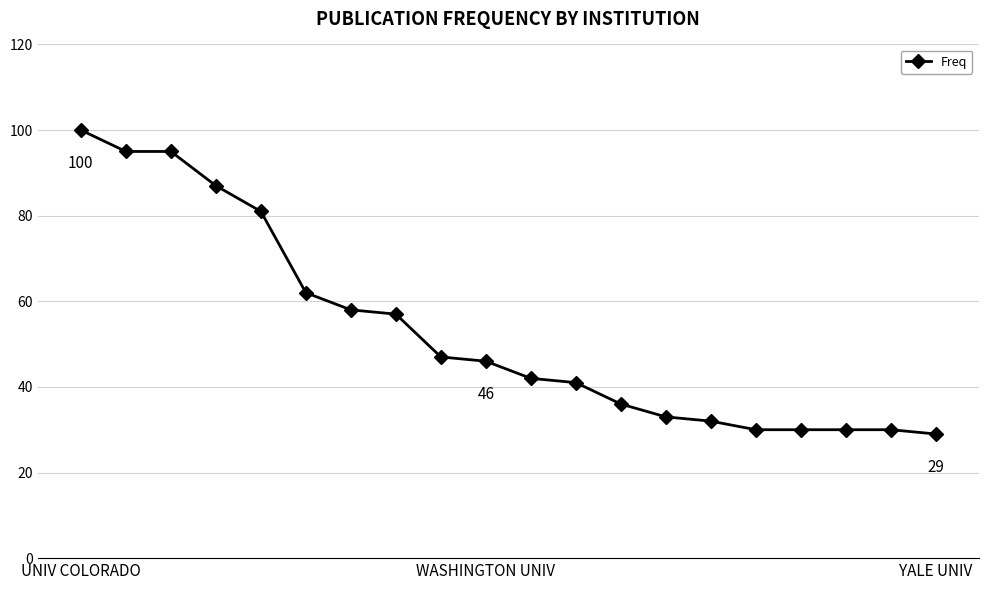

Does the chart have visible grid lines?

Yes